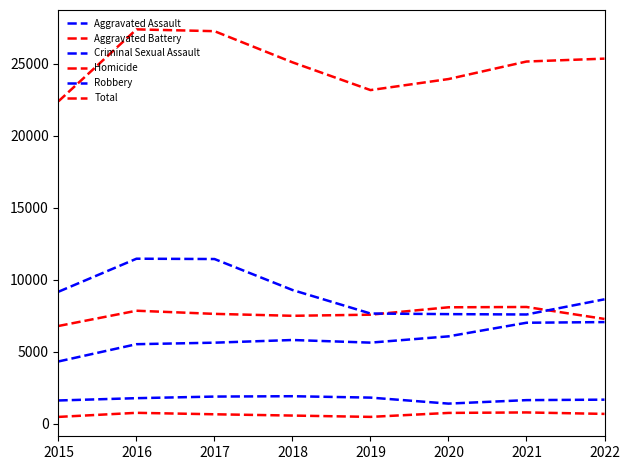

How many lines are shown in the chart?

6